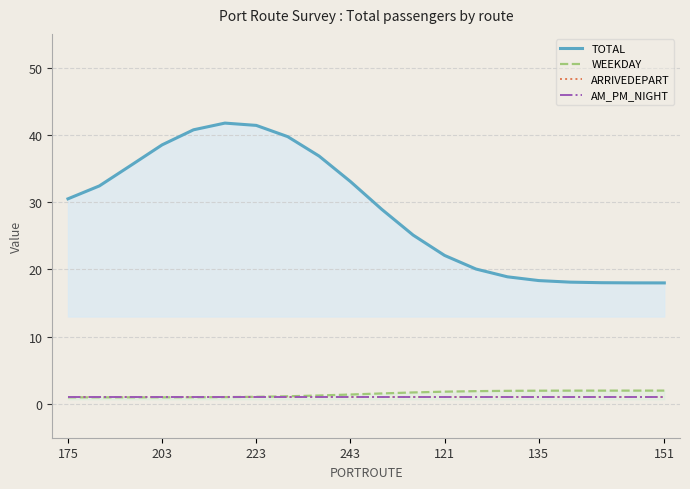

What is the lowest value of the AM_PM_NIGHT series?

1.0